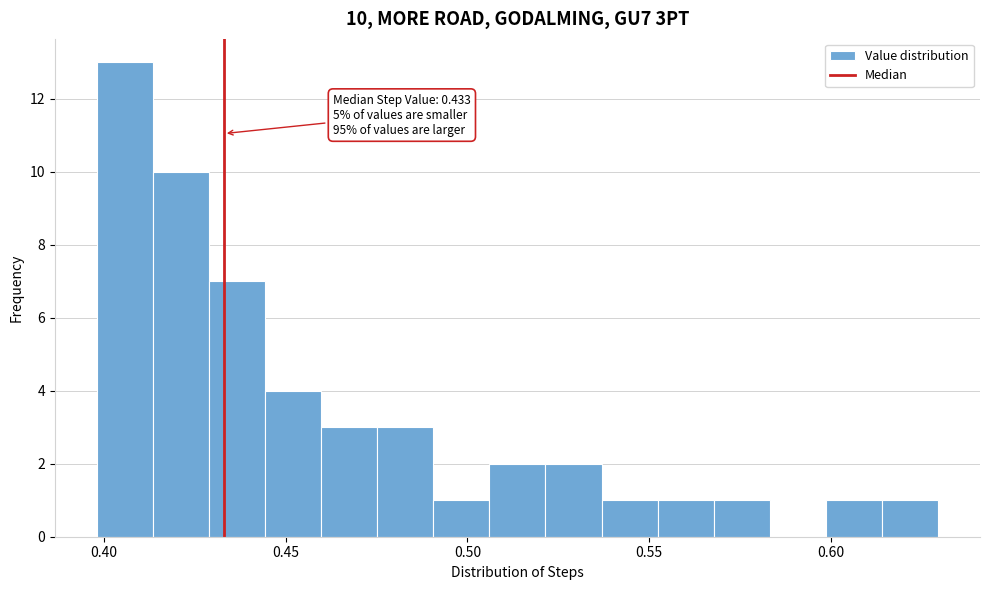

Around what value on the x-axis is the tallest bar? Give the approximate position of its centre, as read against the axis.

0.405